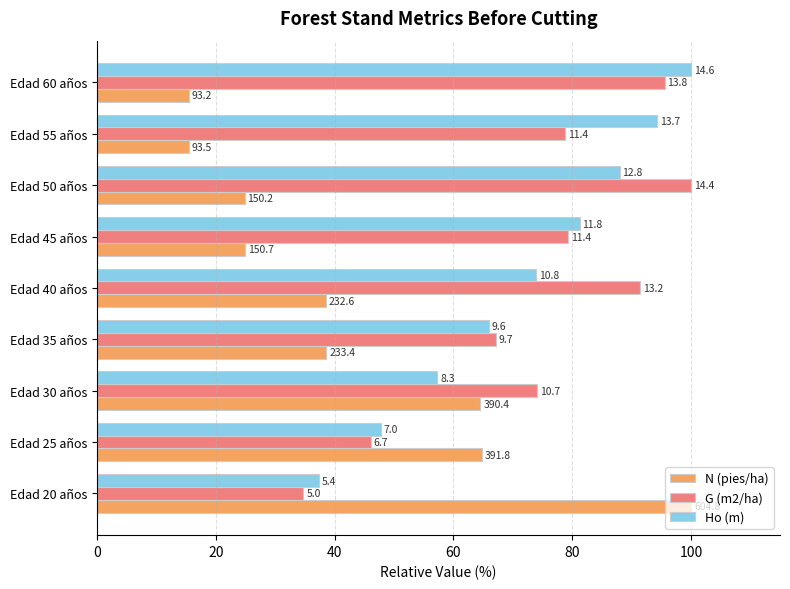

What is the highest value of the G (m2/ha) series?

100.0